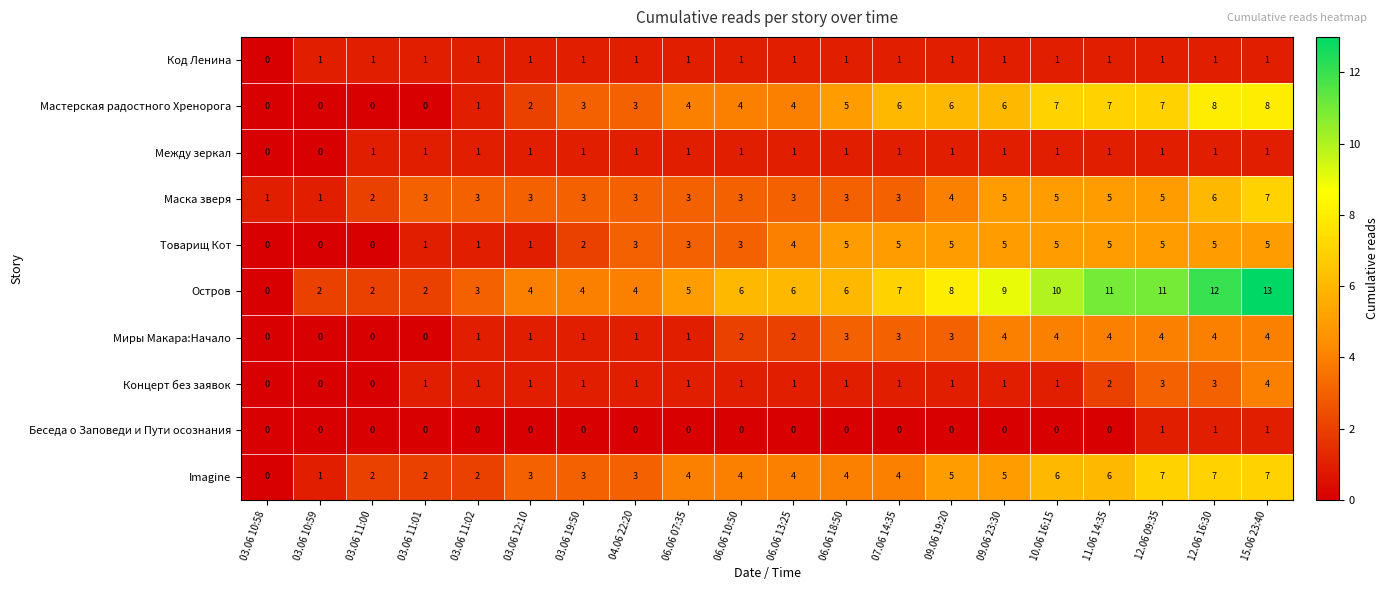

The value of Imagine at 11.06 14:35 is 4. True or false?

False